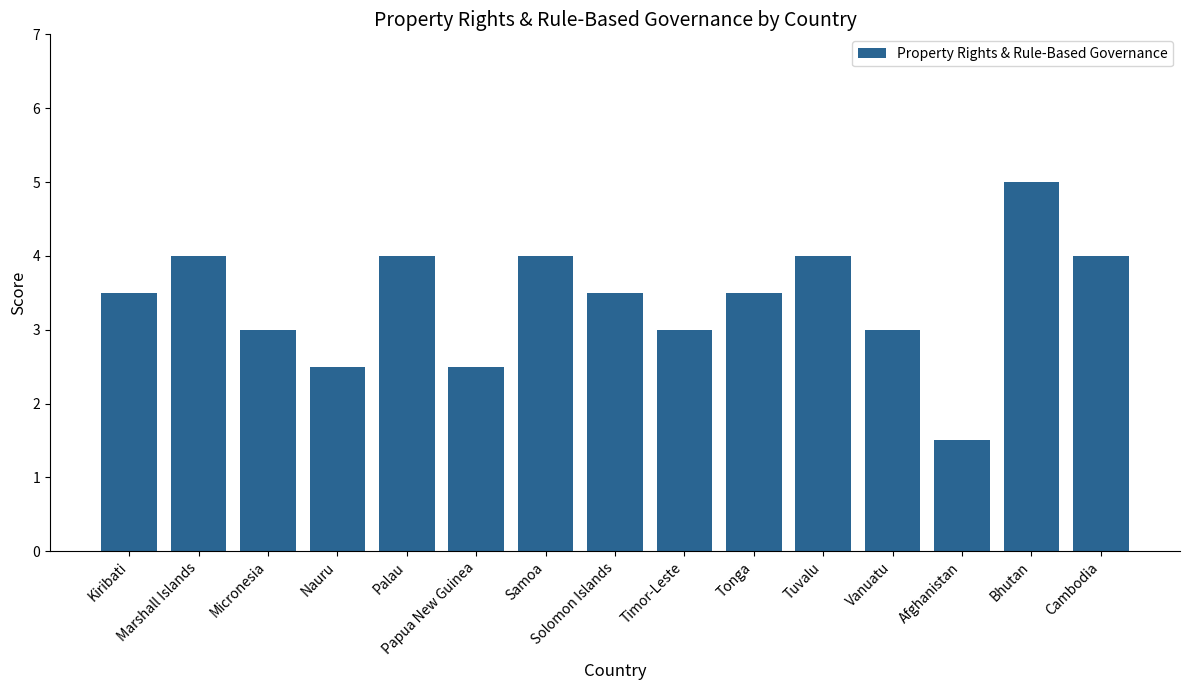

What is the sum of all values?

51.0